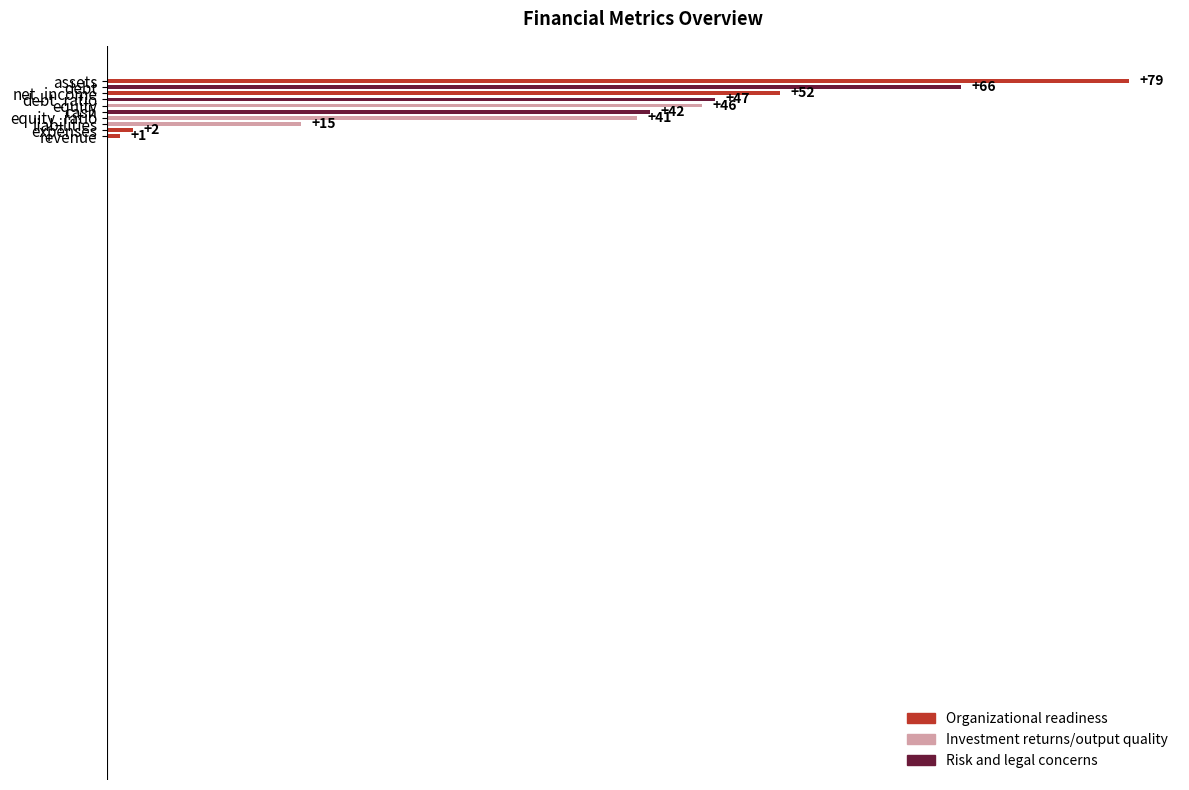

What is the maximum value shown in the chart?

79